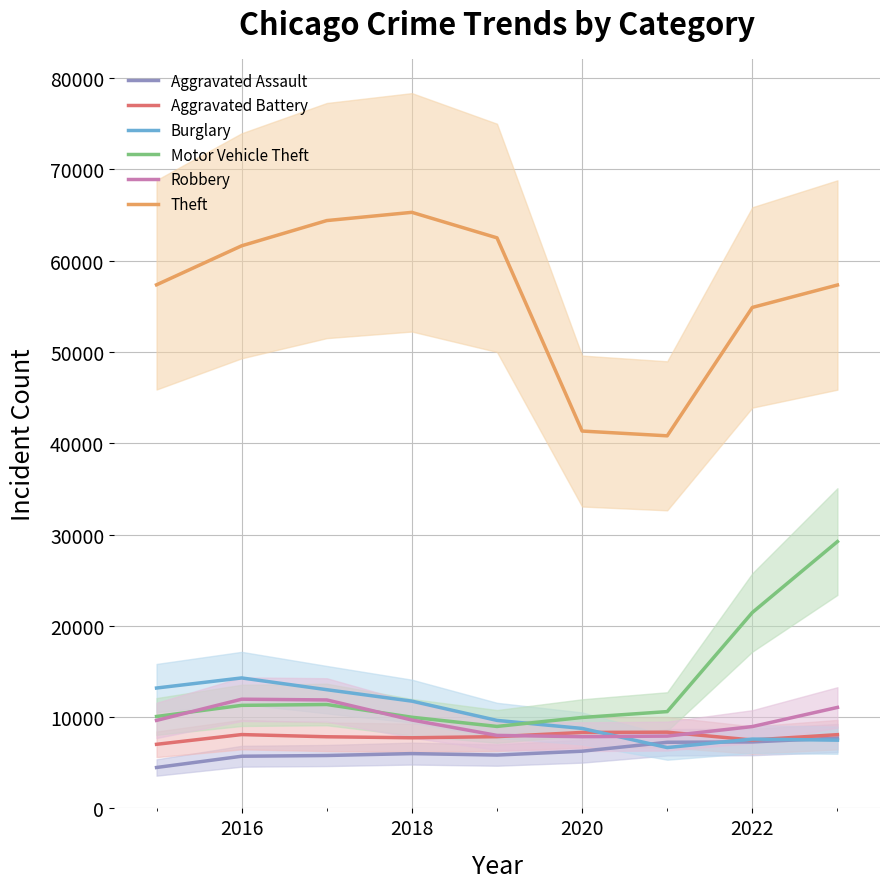

The value of Motor Vehicle Theft at 2022 is 21456. True or false?

True